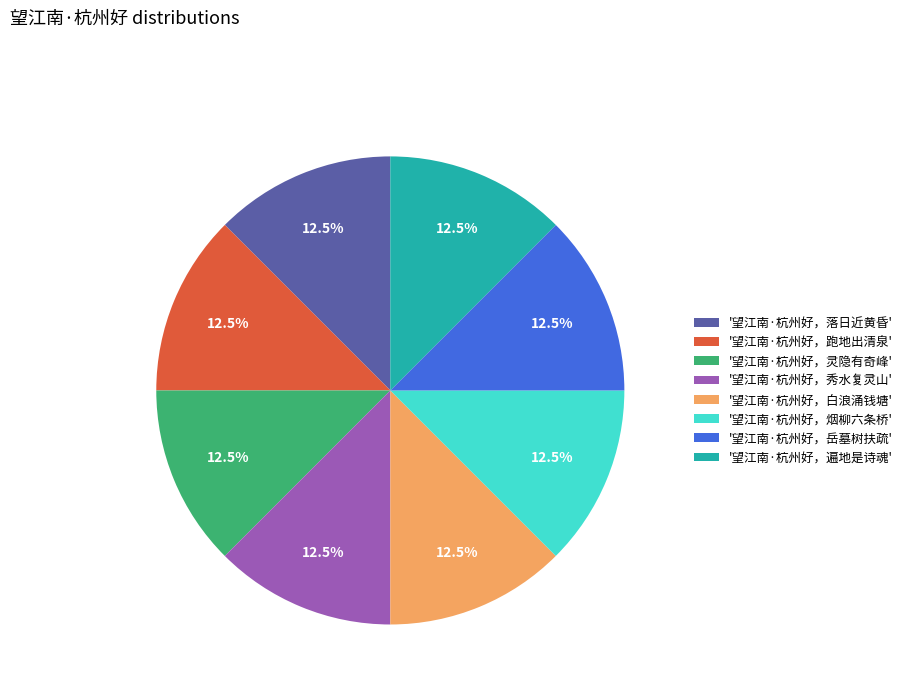

Does any single category account for the majority?

No